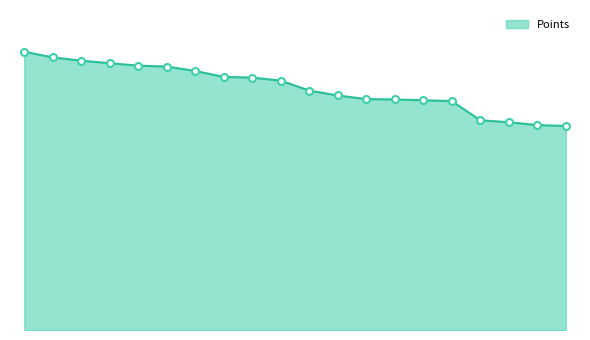

Is this an area chart (filled region under the line)?

Yes